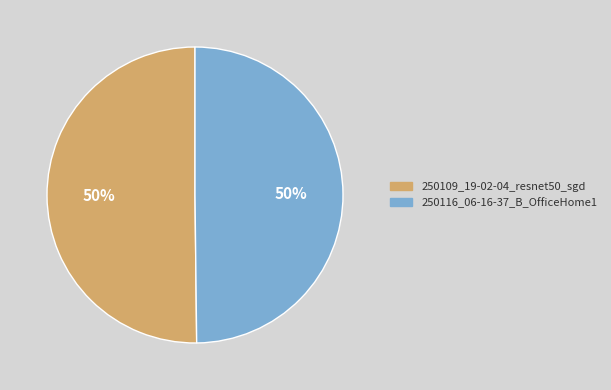

Approximately how many times larger is the value at 250116_06-16-37_B_OfficeHome1 compared to 250109_19-02-04_resnet50_sgd?

1.0